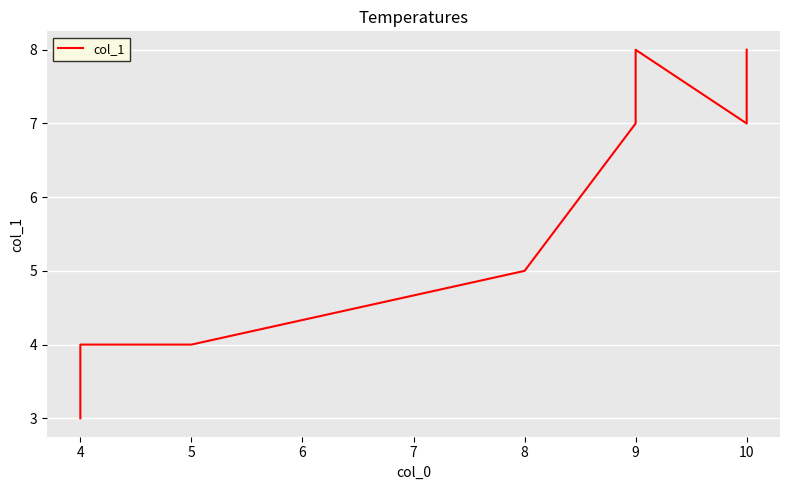

How many values are between 4 and 8?

7